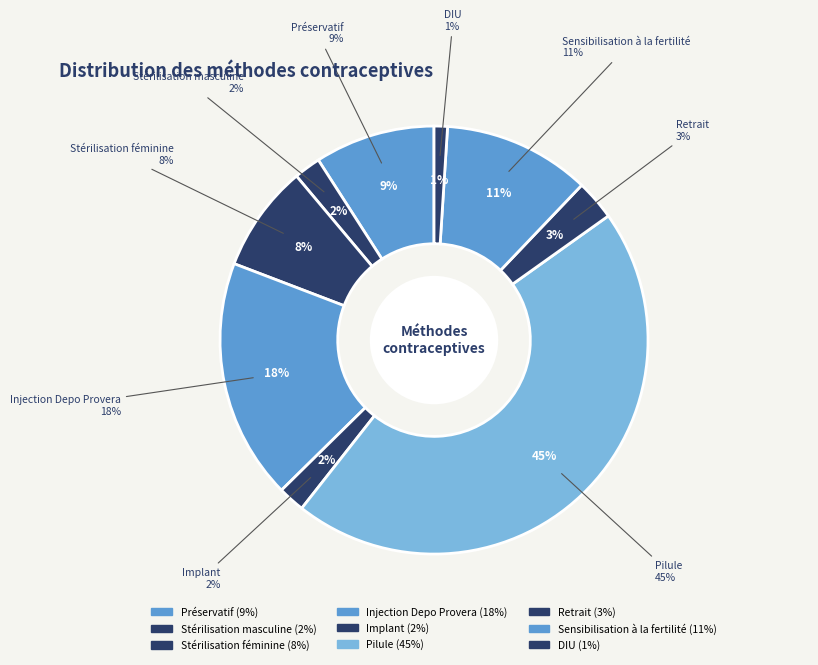

How many segments does this pie chart have?

9